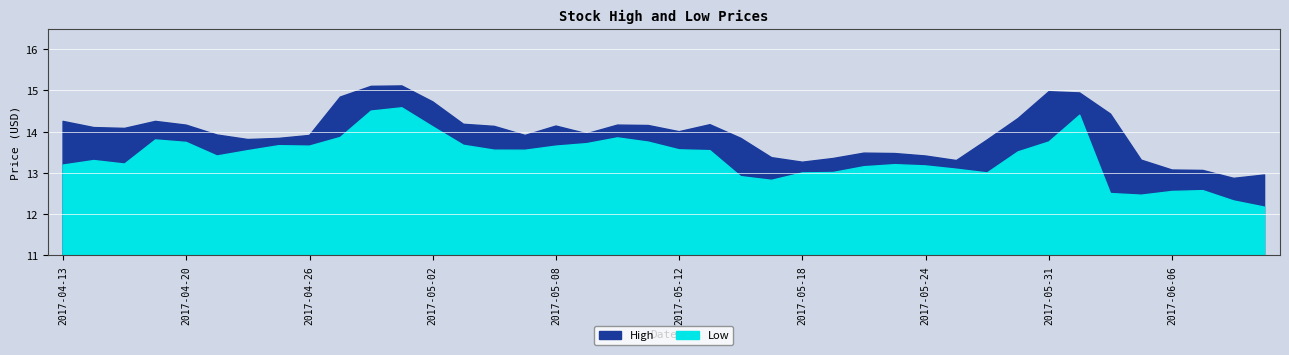

Which category has the highest value in the High series?

2017-05-01